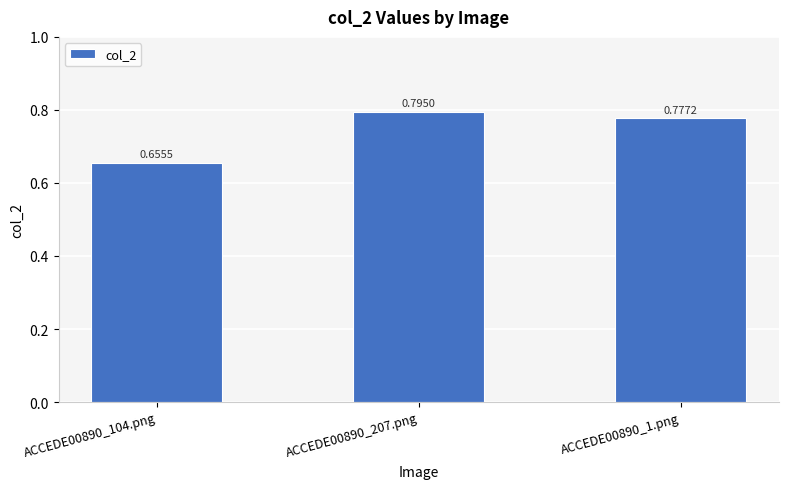

What is the sum of the values at ACCEDE00890_207.png and ACCEDE00890_1.png?

1.6